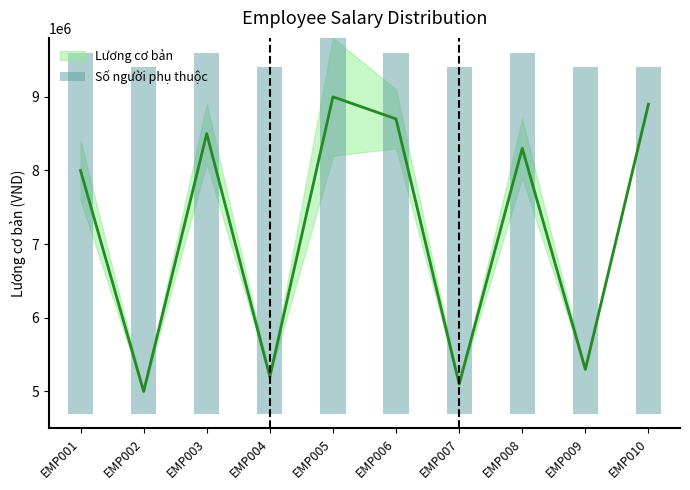

Are the bars grouped side by side (vs. stacked)?

No